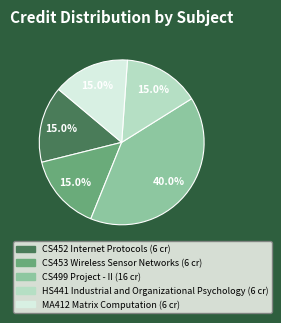

What is the largest slice in the pie chart?

CS499 Project - II